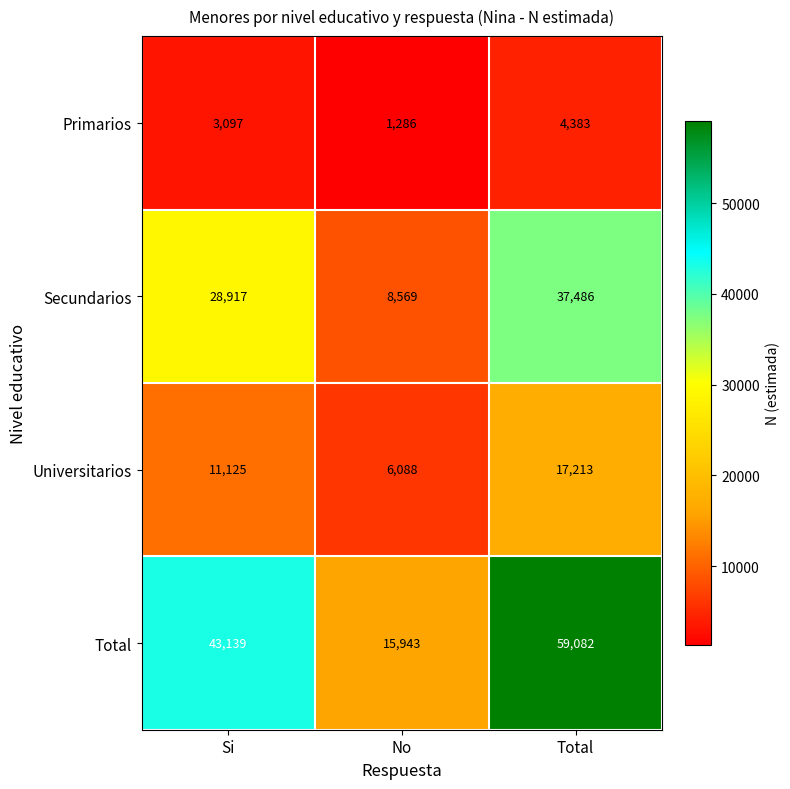

Count the number of categories in the chart.

3